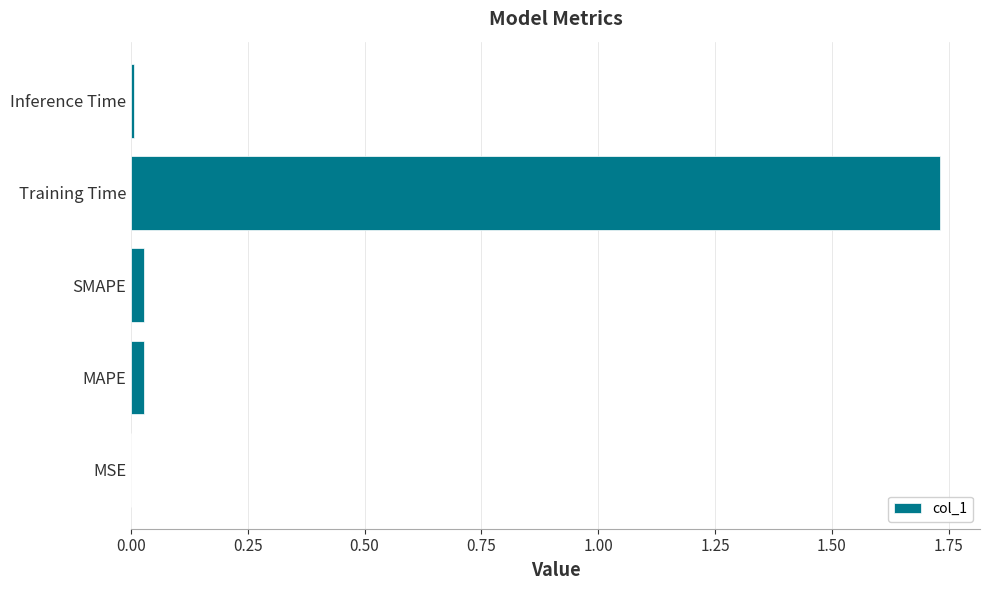

True or false: the data shows 0.8 at Training Time.

False